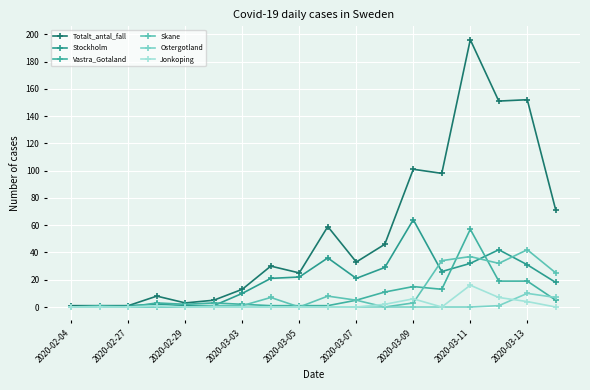

Count the number of categories in the chart.

18